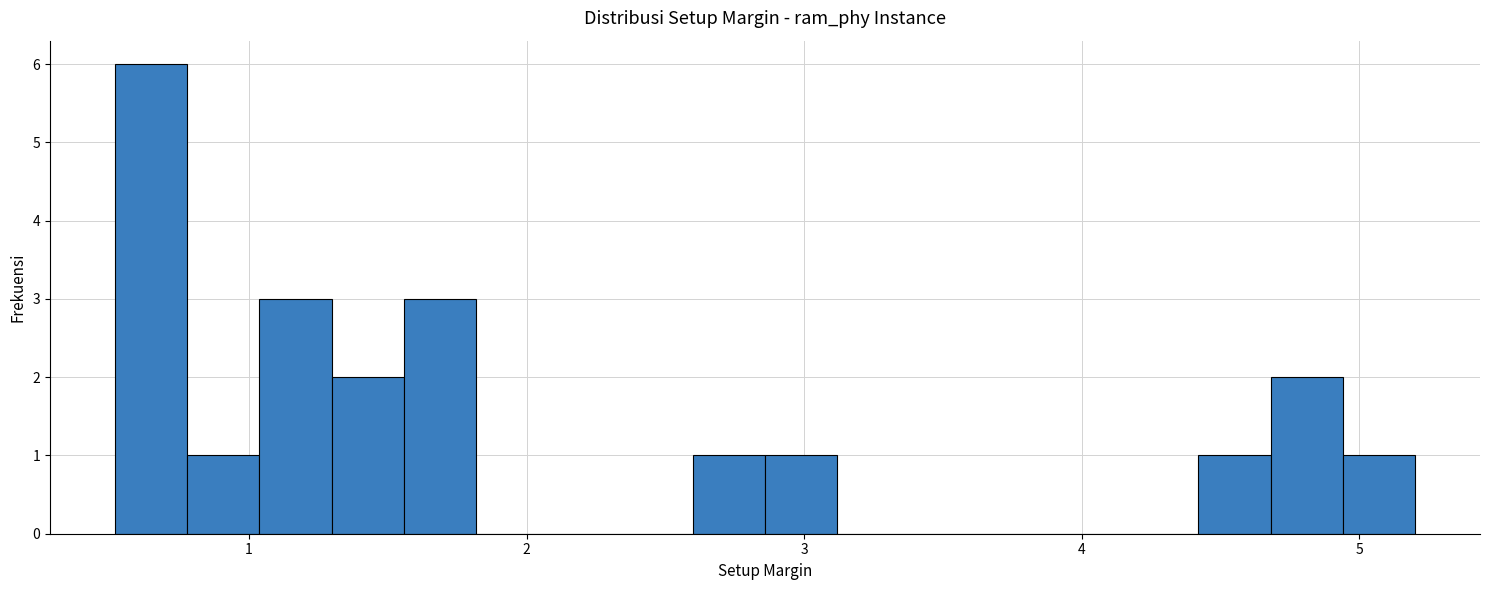

Read against the x-axis, roughly where is the centre of the tallest bar?

0.6